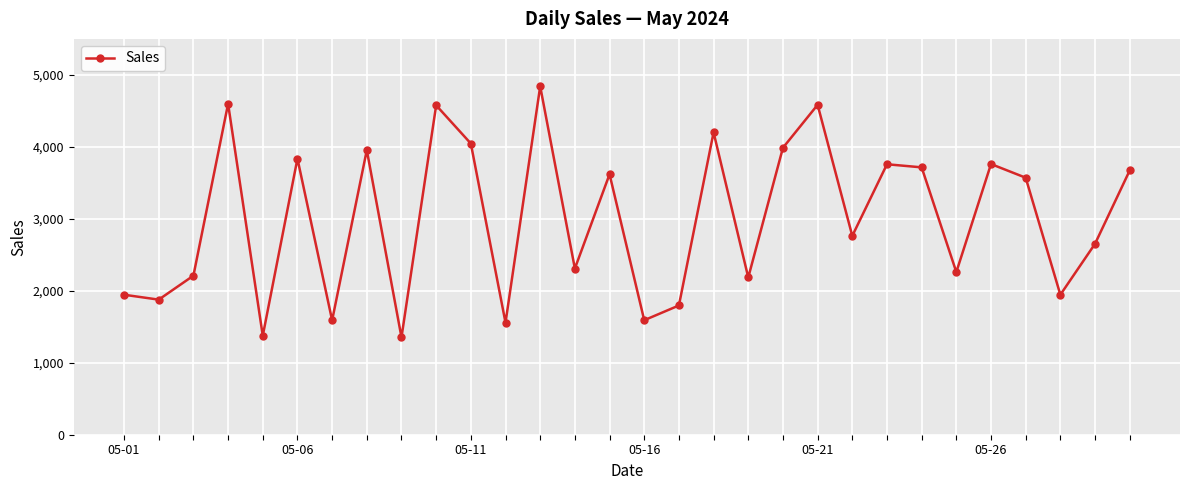

What is the smallest value displayed?

1353